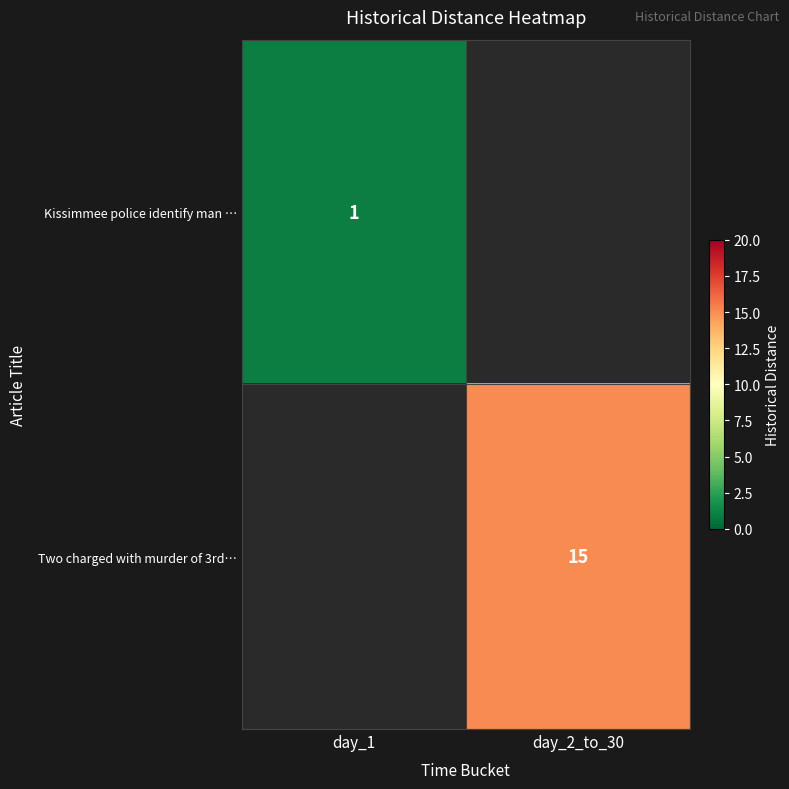

At how many categories does at least one series exceed 11?

1